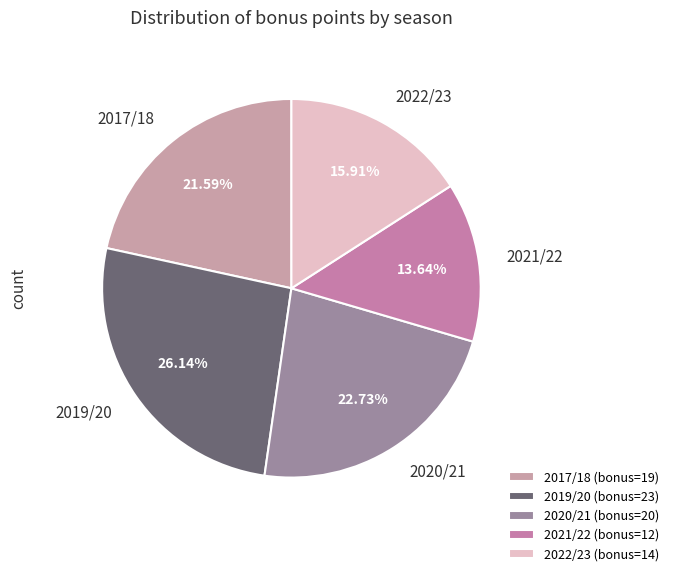

What is the largest slice in the pie chart?

2019/20 (bonus=23)